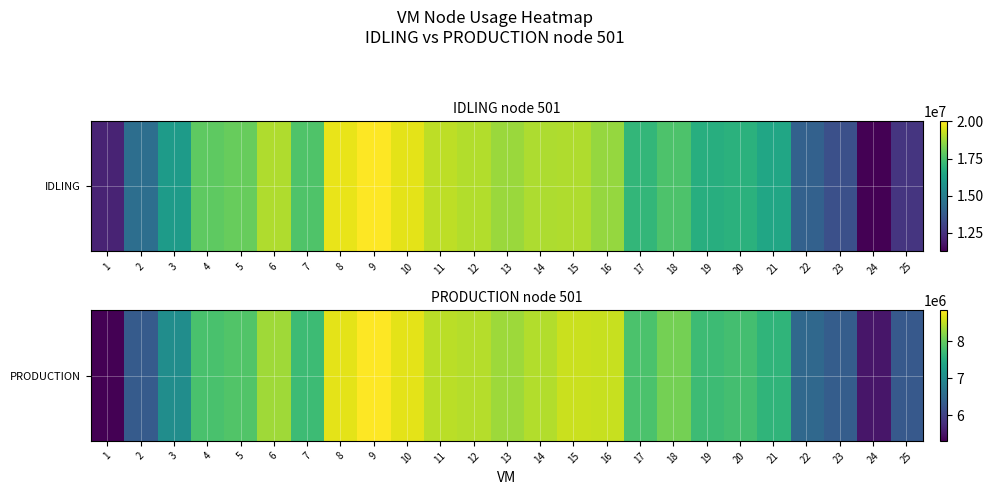

What is the ratio of the value at 21 to the value at 8?

0.9